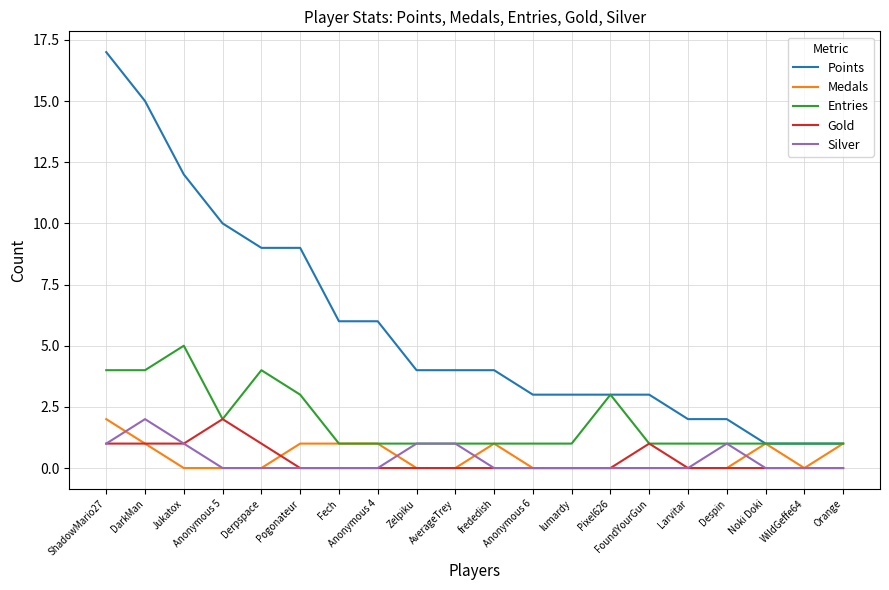

Which series changed the most between lumardy and FoundYourGun?

Gold